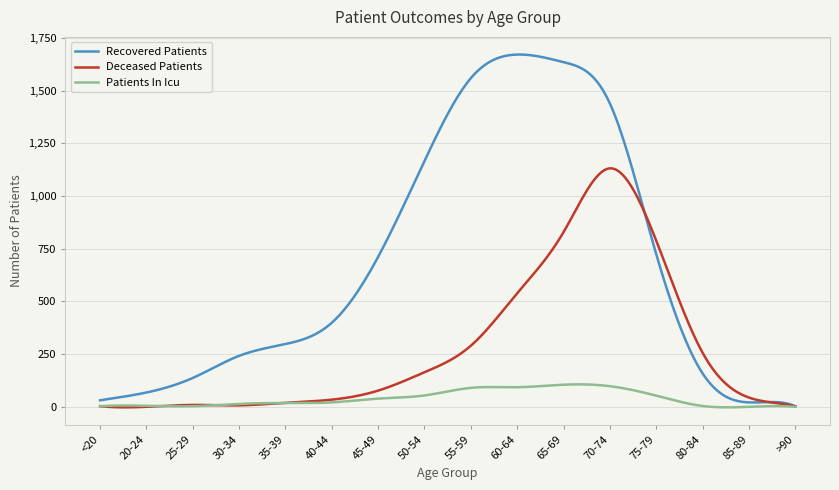

What is the maximum value for Recovered Patients?

1672.1